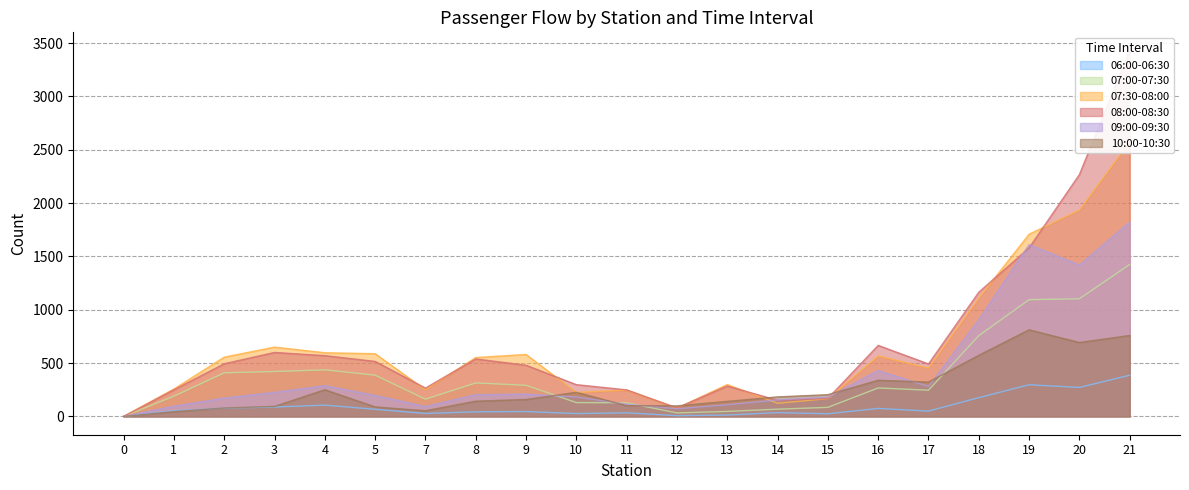

What are all the series names shown in the legend?

06:00-06:30, 07:00-07:30, 07:30-08:00, 08:00-08:30, 09:00-09:30, 10:00-10:30